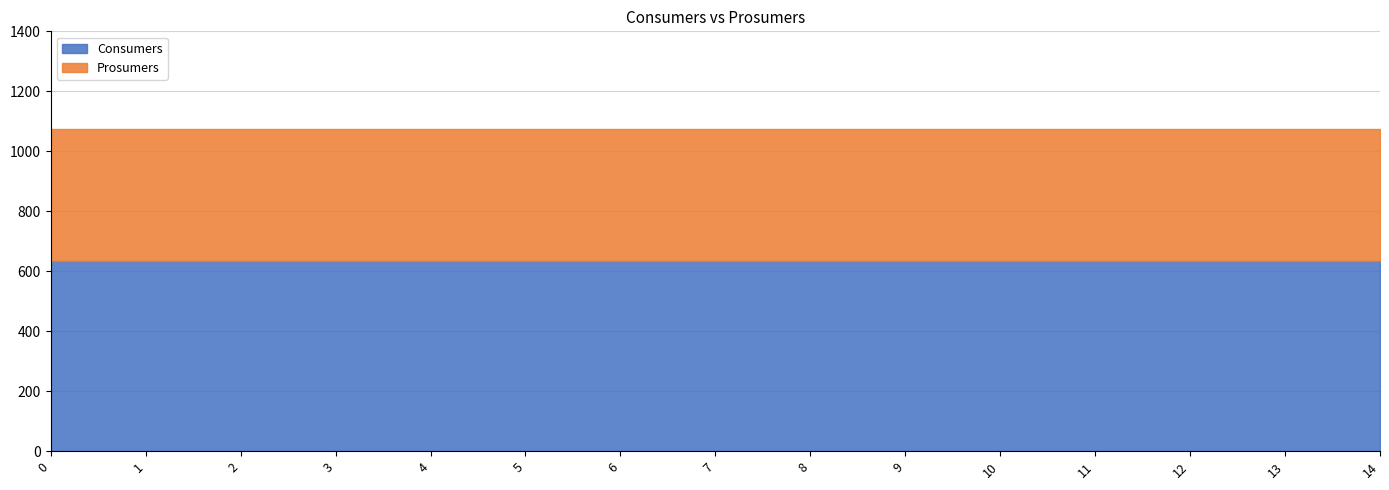

Reading right to left, transcribe all the data shown in this chart.

Consumers: 635	635	635	635	635	635	635	635	635	635	635	635	635	635	635
Prosumers: 440	440	440	440	440	440	440	440	440	440	440	440	440	440	440